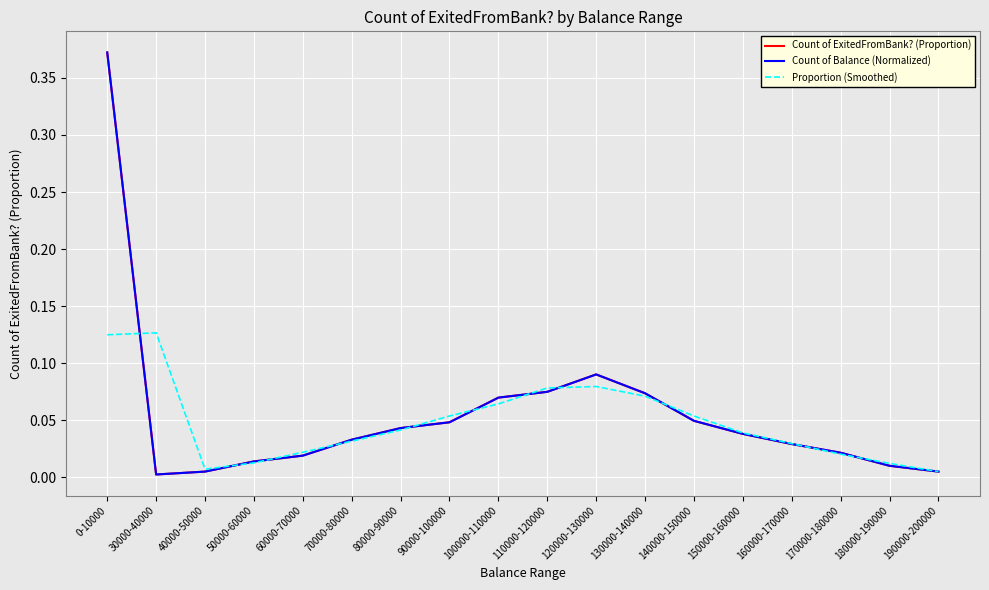

How many lines are shown in the chart?

3